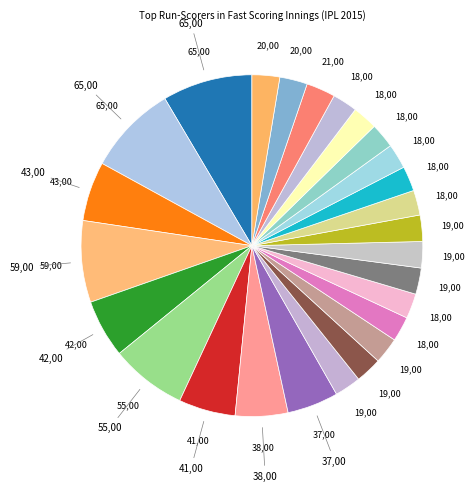

How many segments does this pie chart have?

26